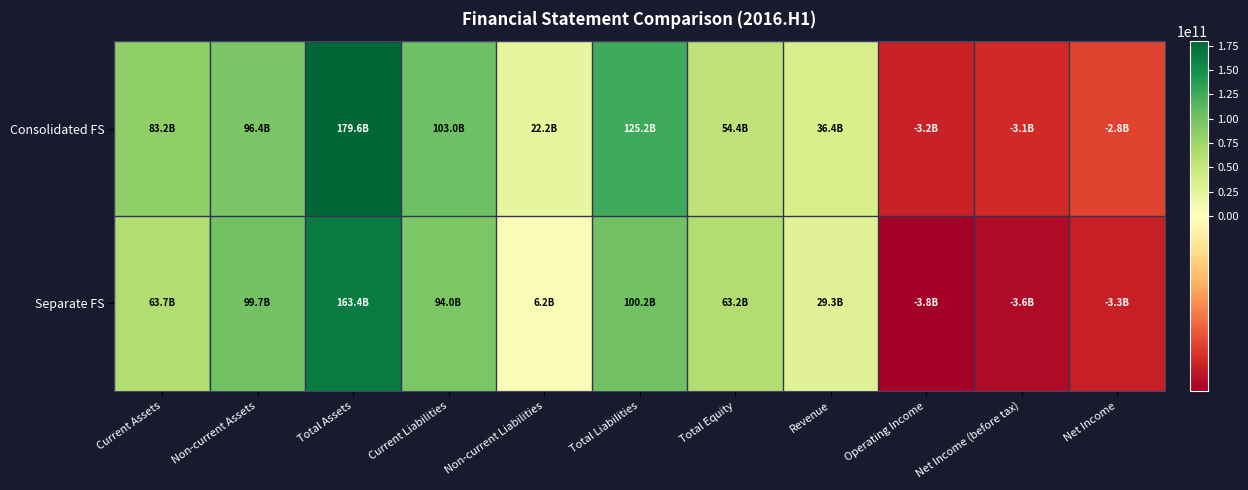

Reading left to right, transcribe all the data shown in this chart.

Consolidated FS: Current Assets=83200656875	Non-current Assets=96360371664	Total Assets=179561028539	Current Liabilities=103027496198	Non-current Liabilities=22178100614	Total Liabilities=125205596812	Total Equity=54355431727	Revenue=36437078696	Operating Income=-3219013035	Net Income (before tax)=-3098156896	Net Income=-2758385001
Separate FS: Current Assets=63652838605	Non-current Assets=99733704700	Total Assets=163386543305	Current Liabilities=93999682548	Non-current Liabilities=6173944455	Total Liabilities=100173627003	Total Equity=63212916302	Revenue=29336524773	Operating Income=-3775919772	Net Income (before tax)=-3591237729	Net Income=-3251465834